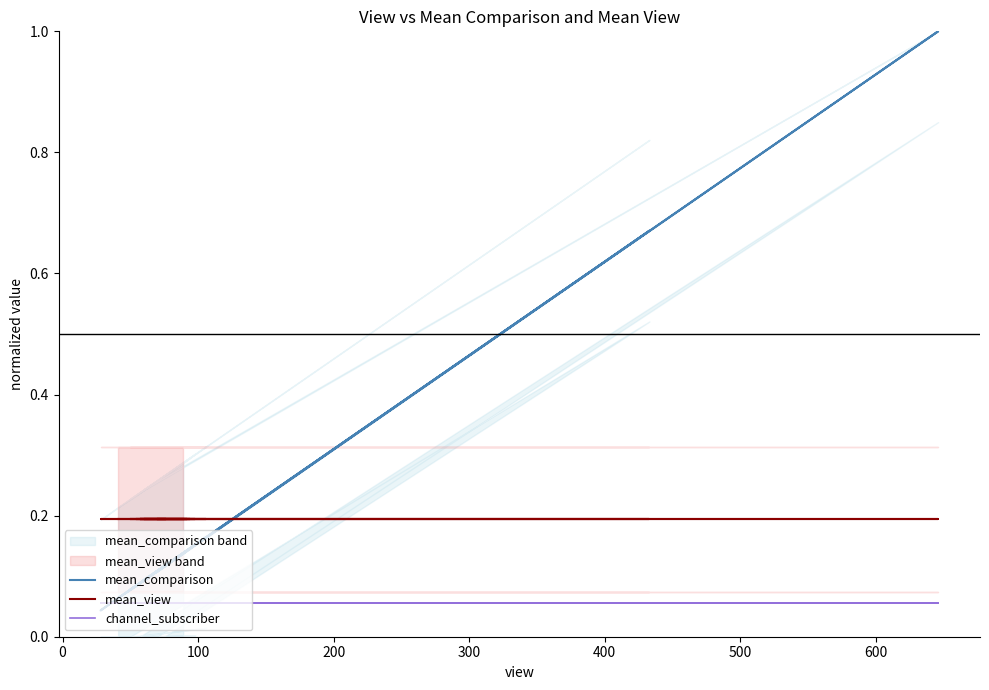

What is the maximum value shown in the chart?

1.0